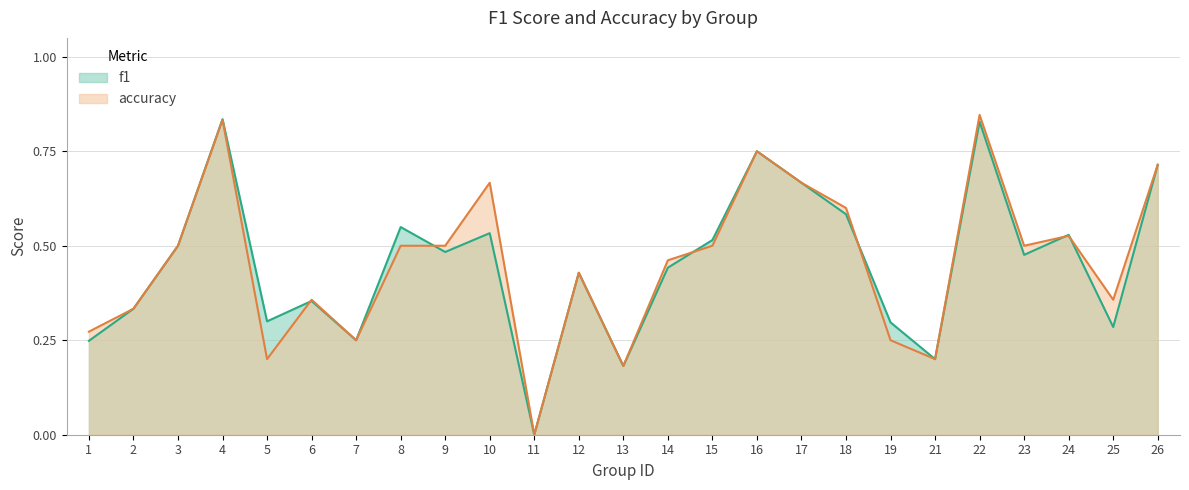

How many times do accuracy and f1 cross each other?

6